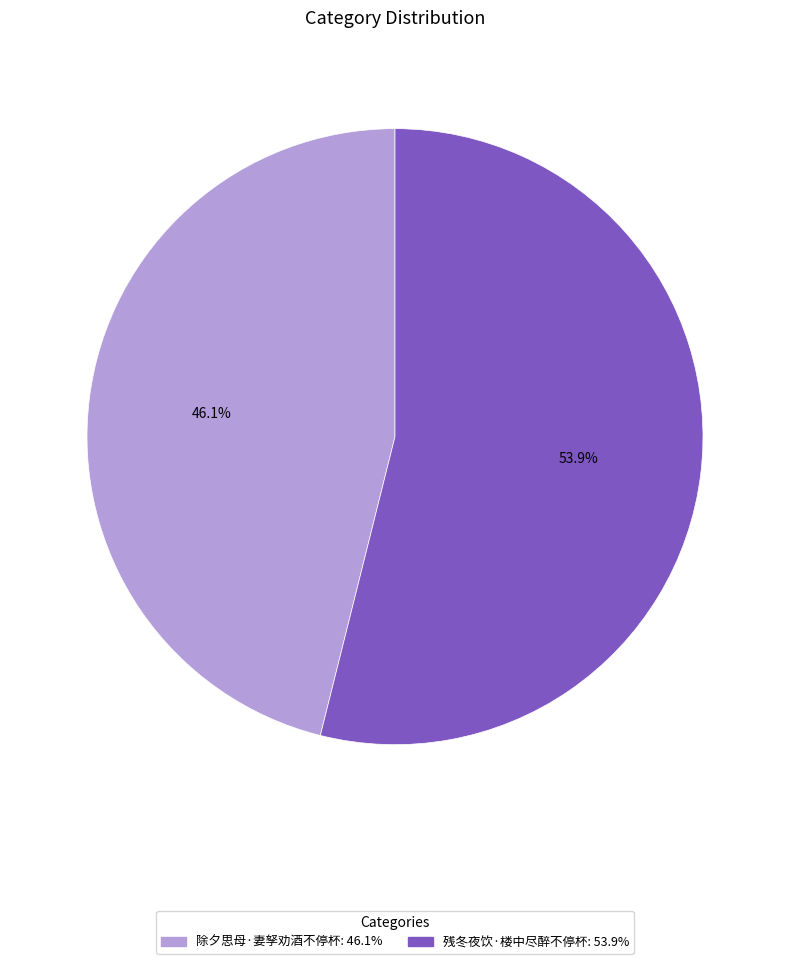

Is the sum of 残冬夜饮·楼中尽醉不停杯 and 除夕思母·妻孥劝酒不停杯 greater than half?

Yes